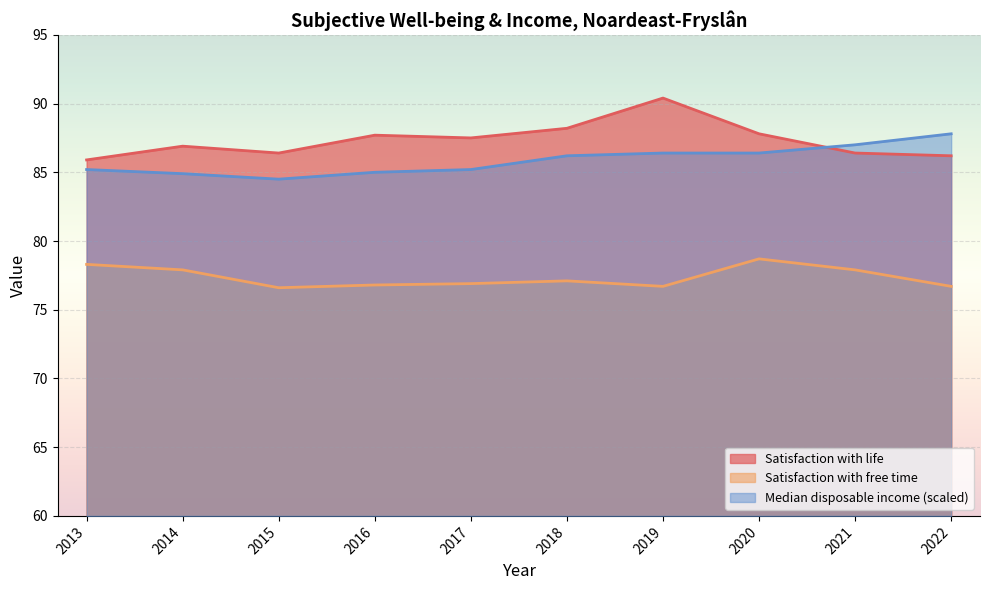

The Median disposable income (scaled) series shows 50.6 at 2015. True or false?

False